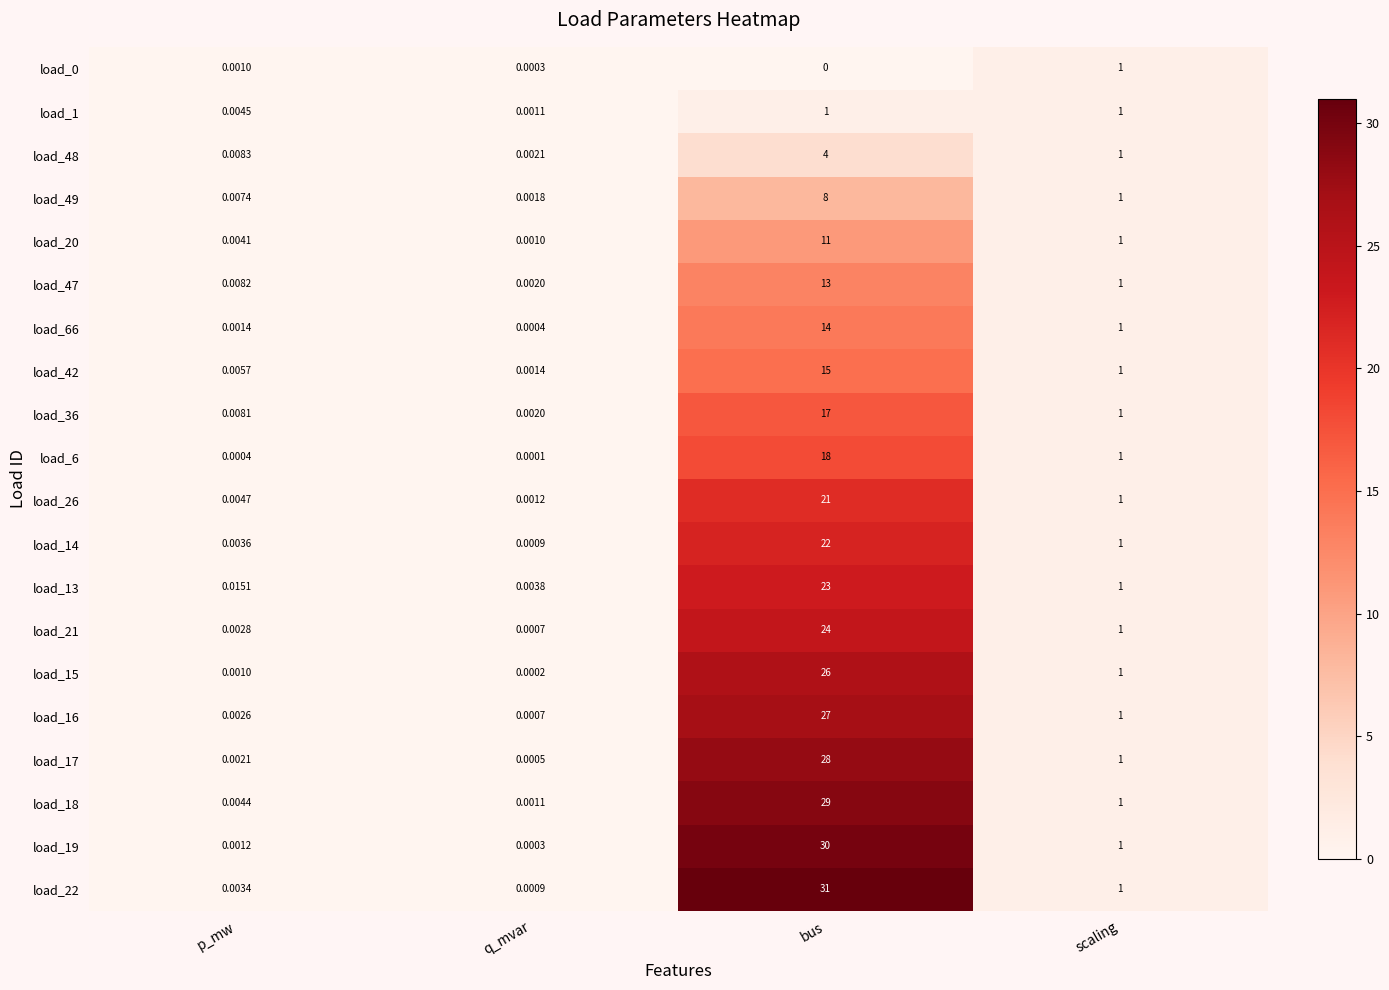

Is the value of load_6 at scaling greater than the value of load_16 at bus?

No